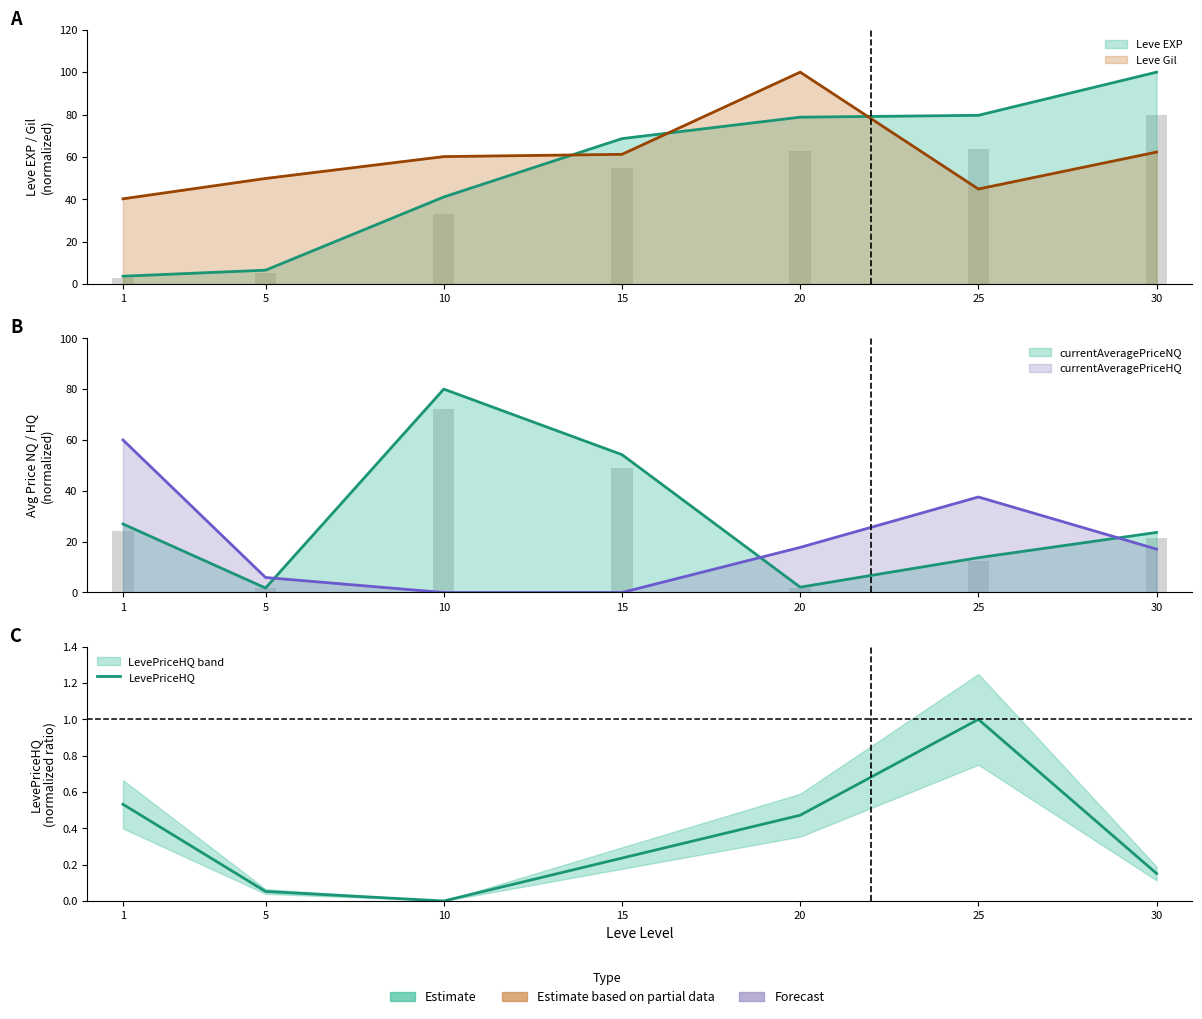

What is the change in value from 15 to 30?

-0.1